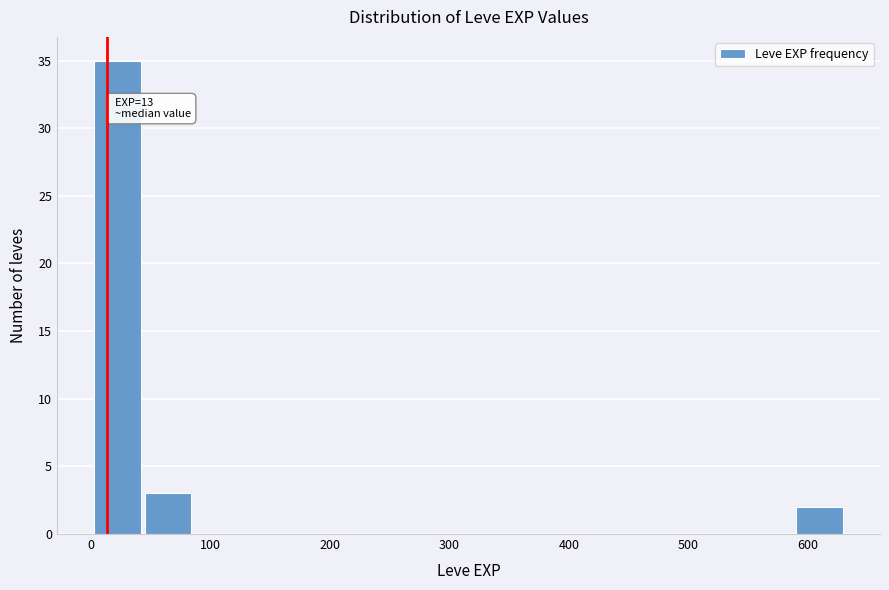

Over which range of the x-axis is the bar tallest?

1 to 43